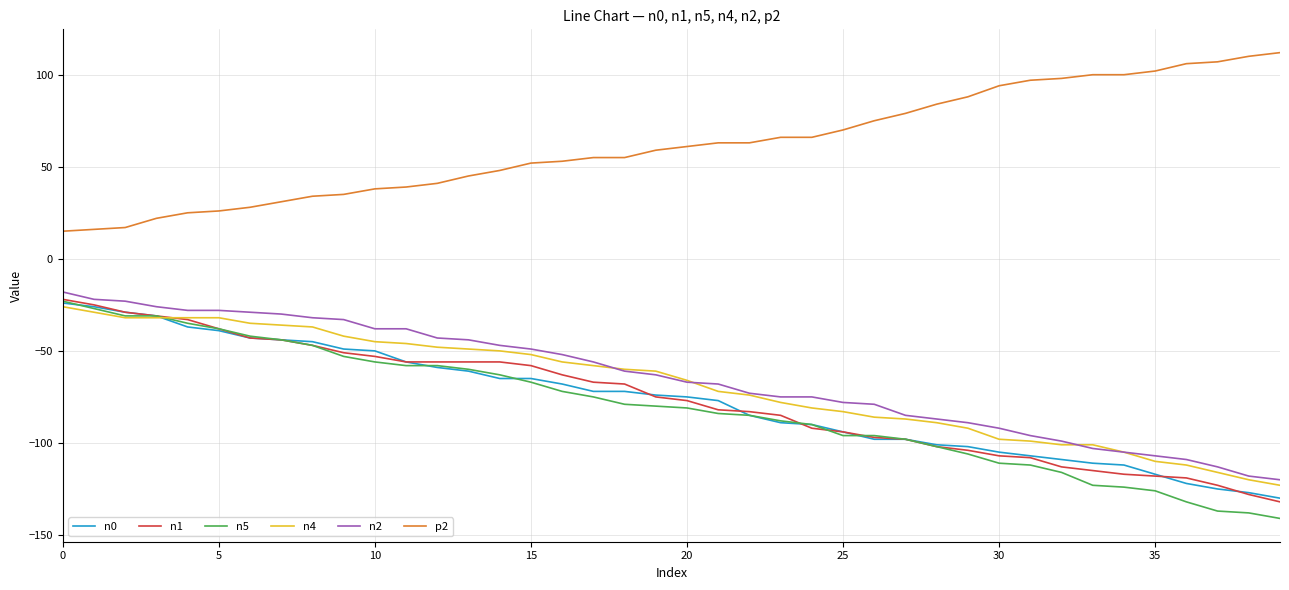

What is the lowest value of the n5 series?

-141